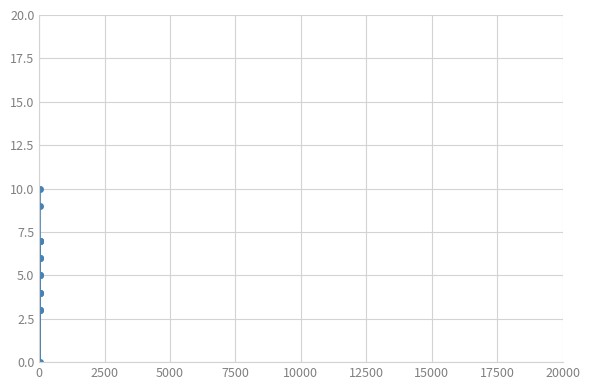

What is the sum of all values?

204